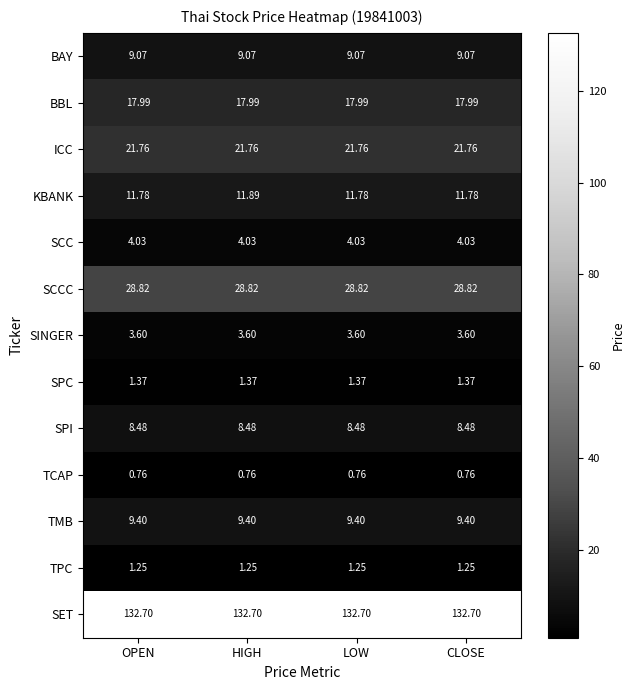

Which series has the largest range (max minus min)?

KBANK